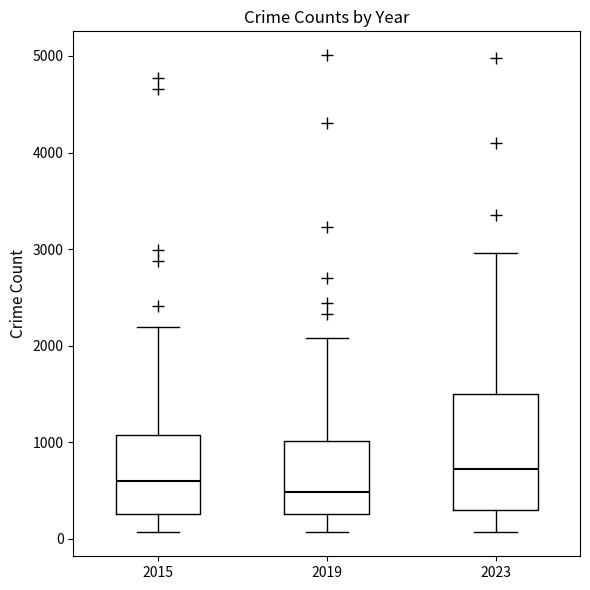

Reading left to right, read every box against the y-axis: the position of its median line, the range the box covers, and the ends of its whiskers. The values are not printed on the chart, so give them approximately, as read against the axis.

2015: median 600, box 300 to 1100, whiskers 100 to 2200
2019: median 500, box 300 to 1000, whiskers 100 to 2100
2023: median 700, box 300 to 1500, whiskers 100 to 3000